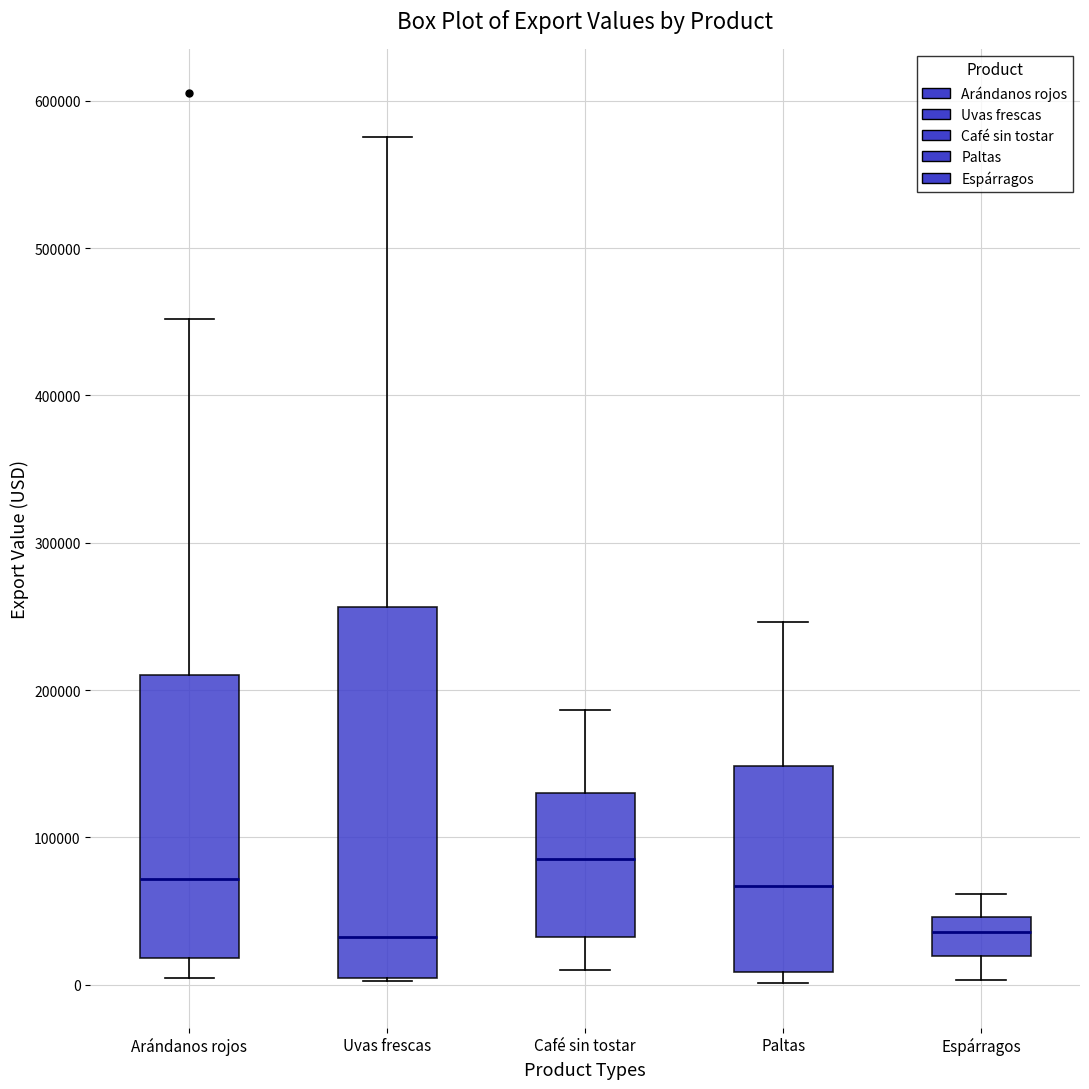

Comparing the boxes themselves (not the whiskers), which one is the tallest?

Uvas frescas